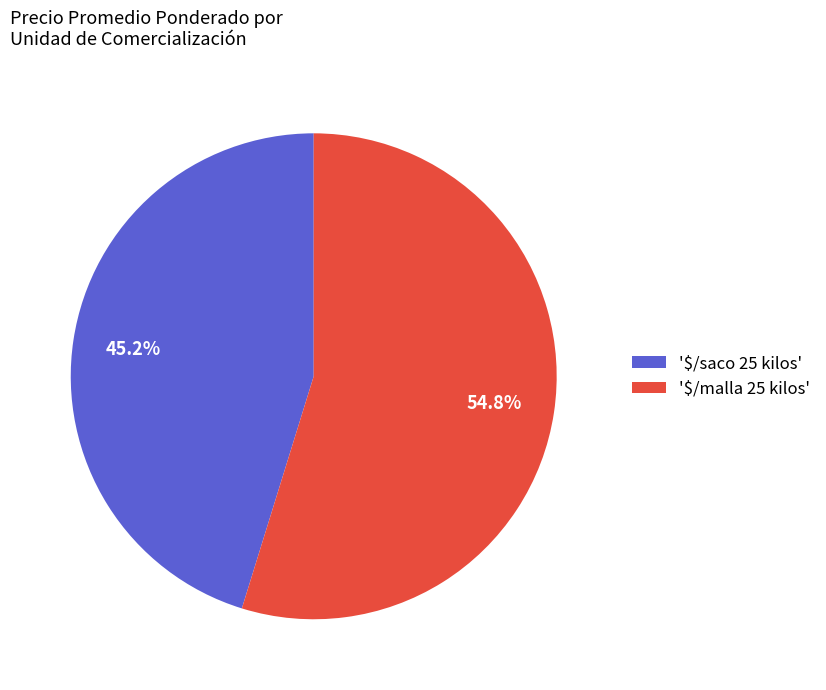

How much of the chart is everything except '$/saco 25 kilos'?

54.8%